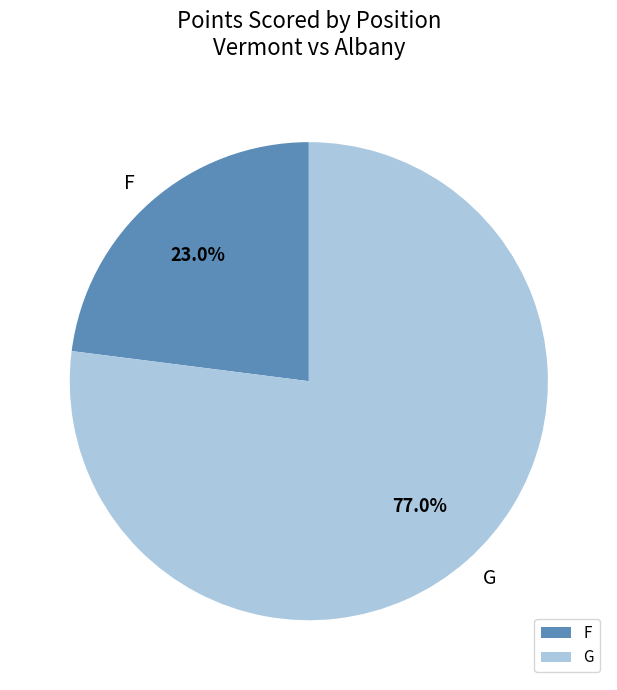

To the nearest percent, what is the difference between the largest and smallest slice percentages?

54%